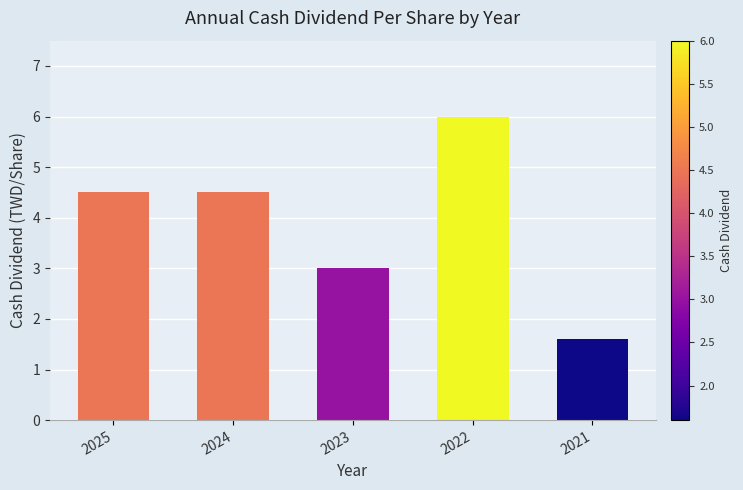

What is the value of the 5th bar from the left?

1.6